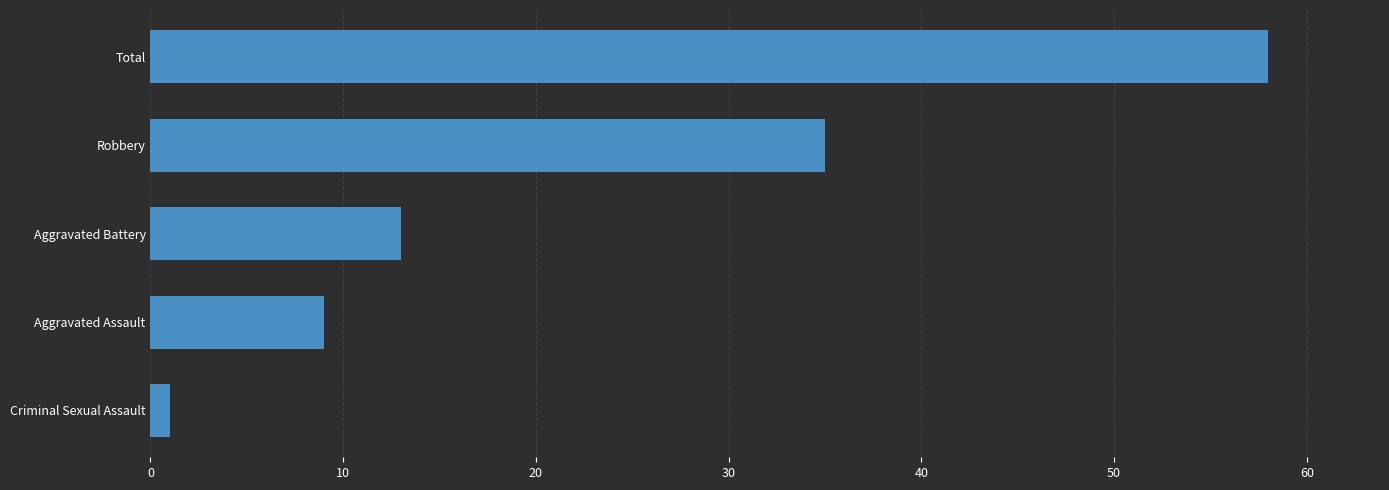

Reading top to bottom, what are all the values shown in this chart?

58	35	13	9	1